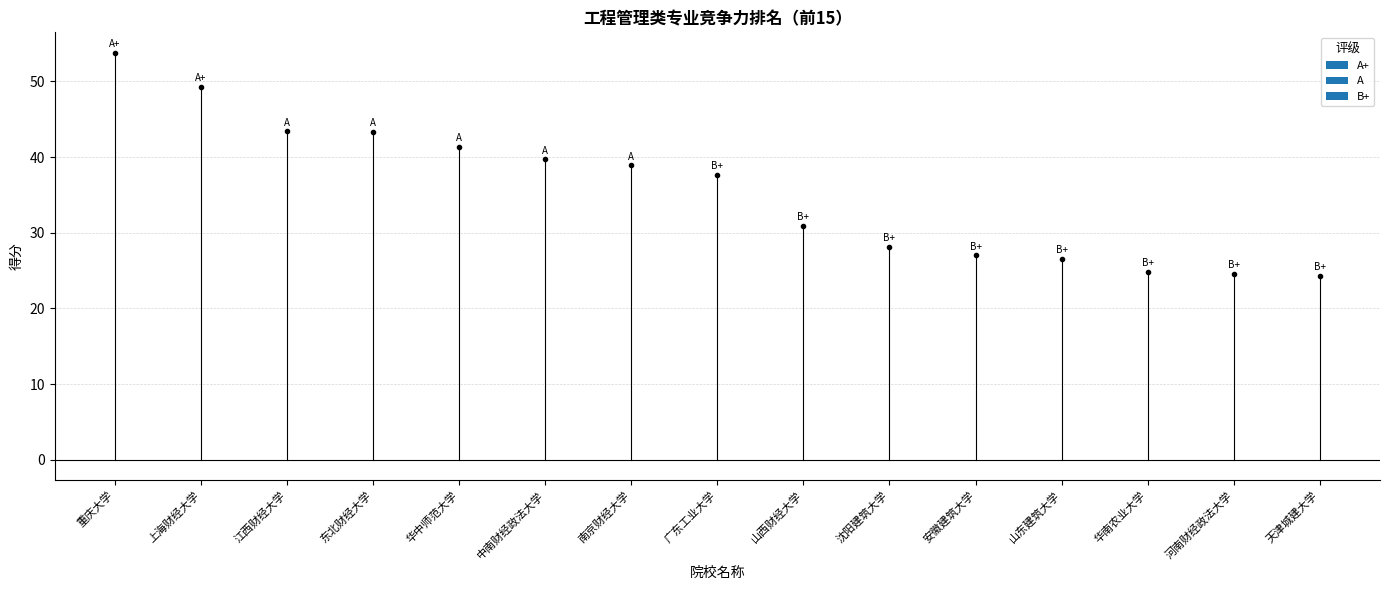

What is the change in value from 东北财经大学 to 沈阳建筑大学?

-15.2